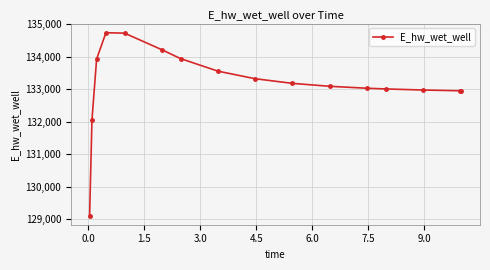

What is the minimum value shown in the chart?

129113.6